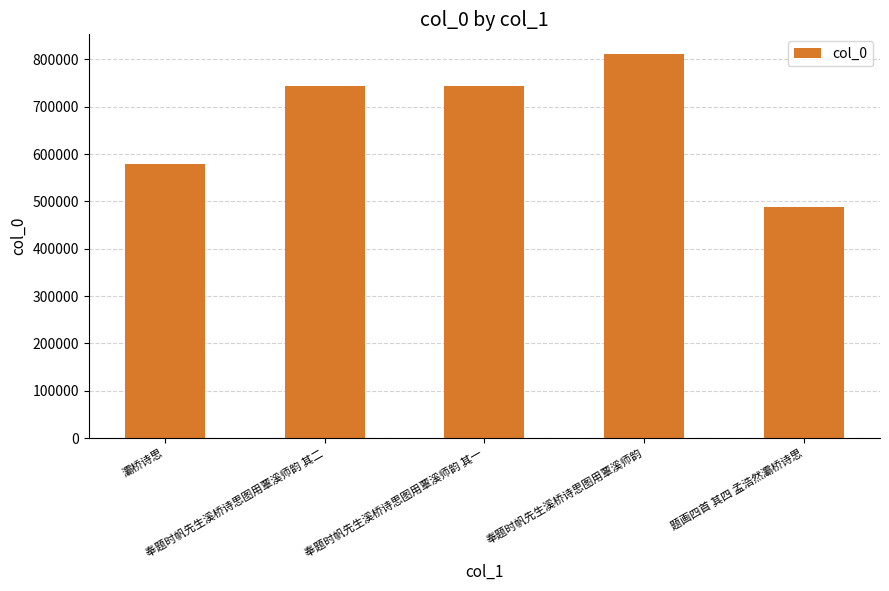

Approximately how many times larger is the value at 奉题时帆先生溪桥诗思图用覃溪师韵 compared to 奉题时帆先生溪桥诗思图用覃溪师韵 其一?

1.1